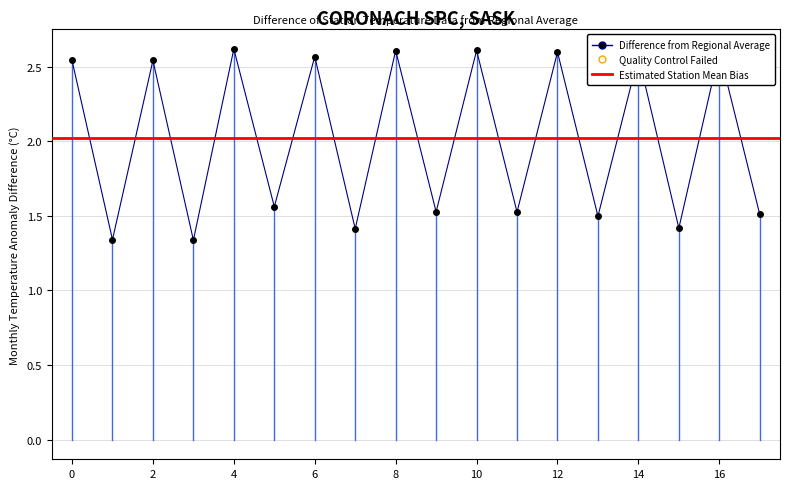

What is the sum of all values?

36.4